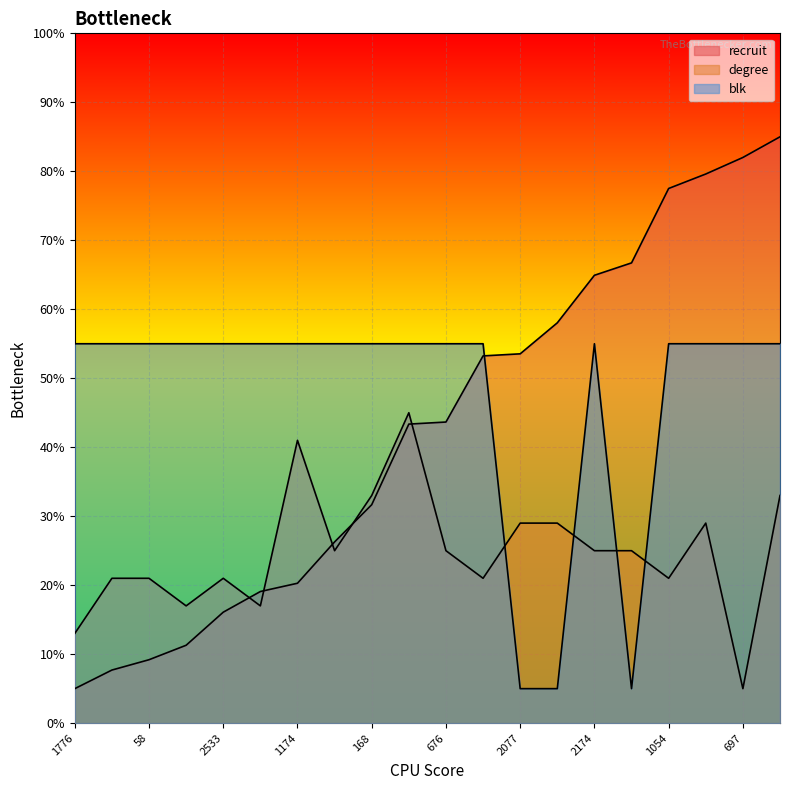

Which label corresponds to the smallest value in the chart?

1776